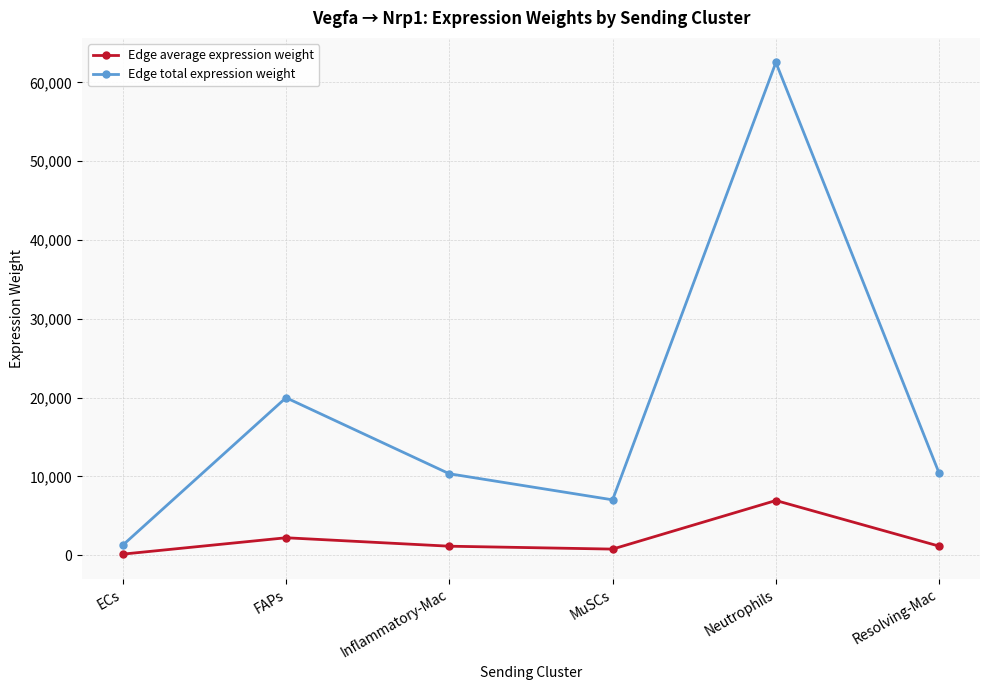

Which series has the largest range (max minus min)?

Edge total expression weight